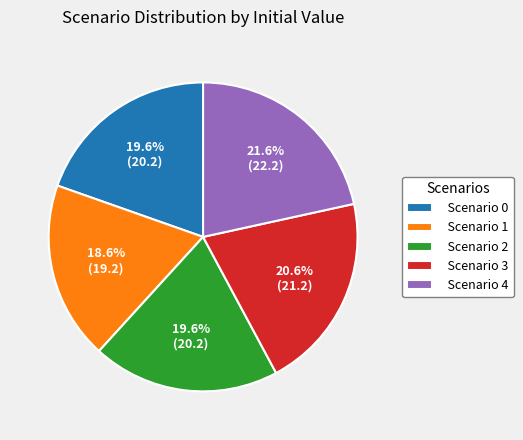

Is the sum of Scenario 3 and Scenario 2 greater than half?

No